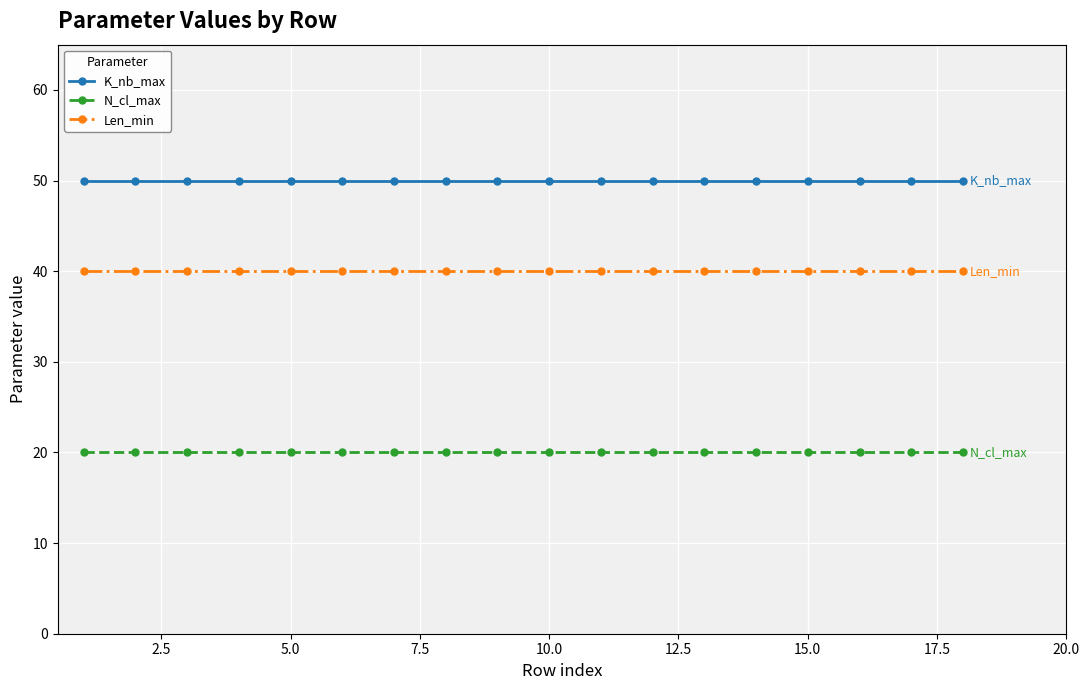

How many lines are shown in the chart?

3